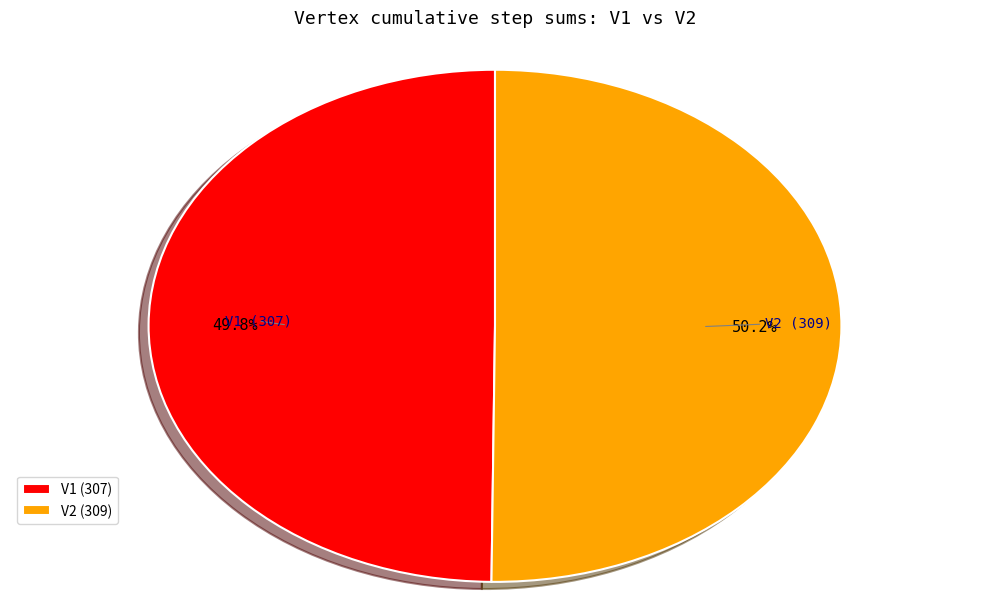

What is the ratio of the value at V2 (309) to the value at V1 (307)?

1.0